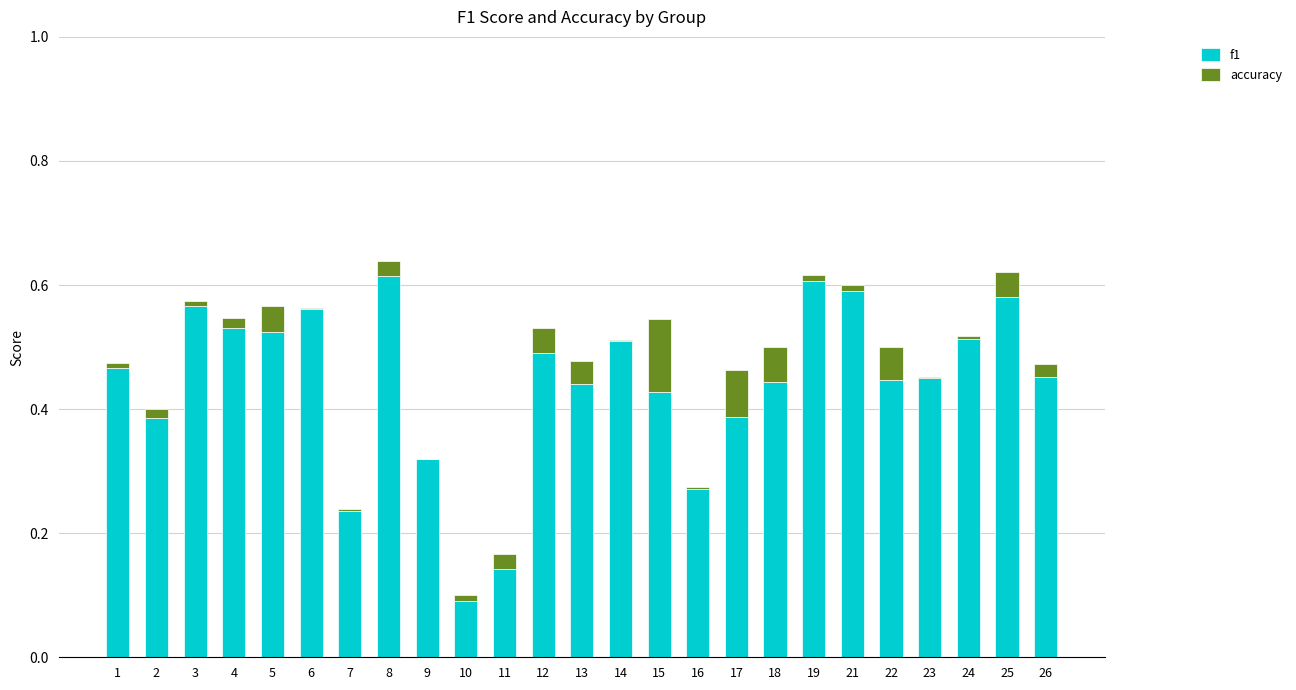

Are the bars grouped side by side (vs. stacked)?

No